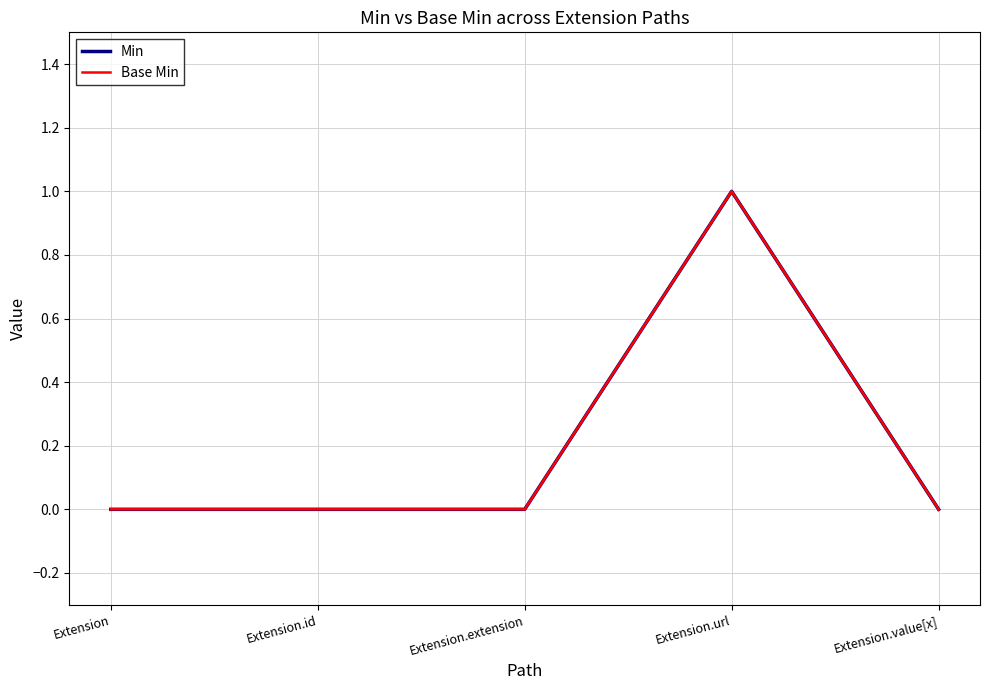

Does the chart have visible grid lines?

Yes